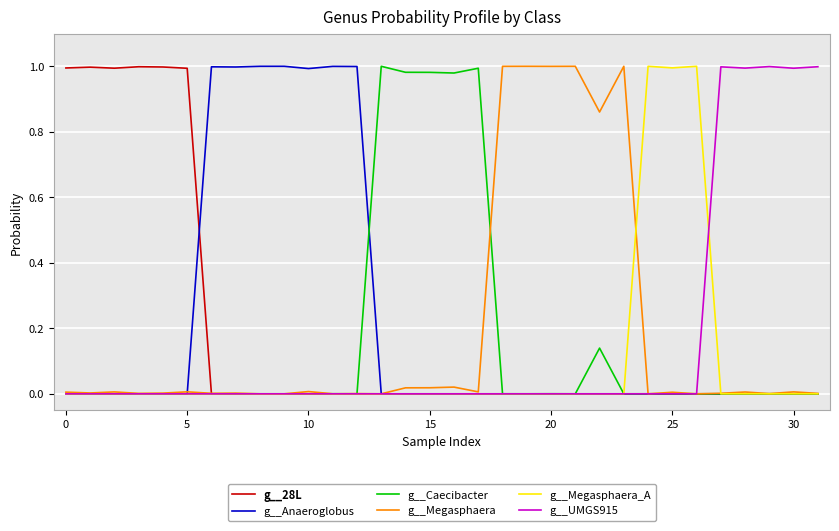

What are all the series names shown in the legend?

g__28L, g__Anaeroglobus, g__Caecibacter, g__Megasphaera, g__Megasphaera_A, g__UMGS915